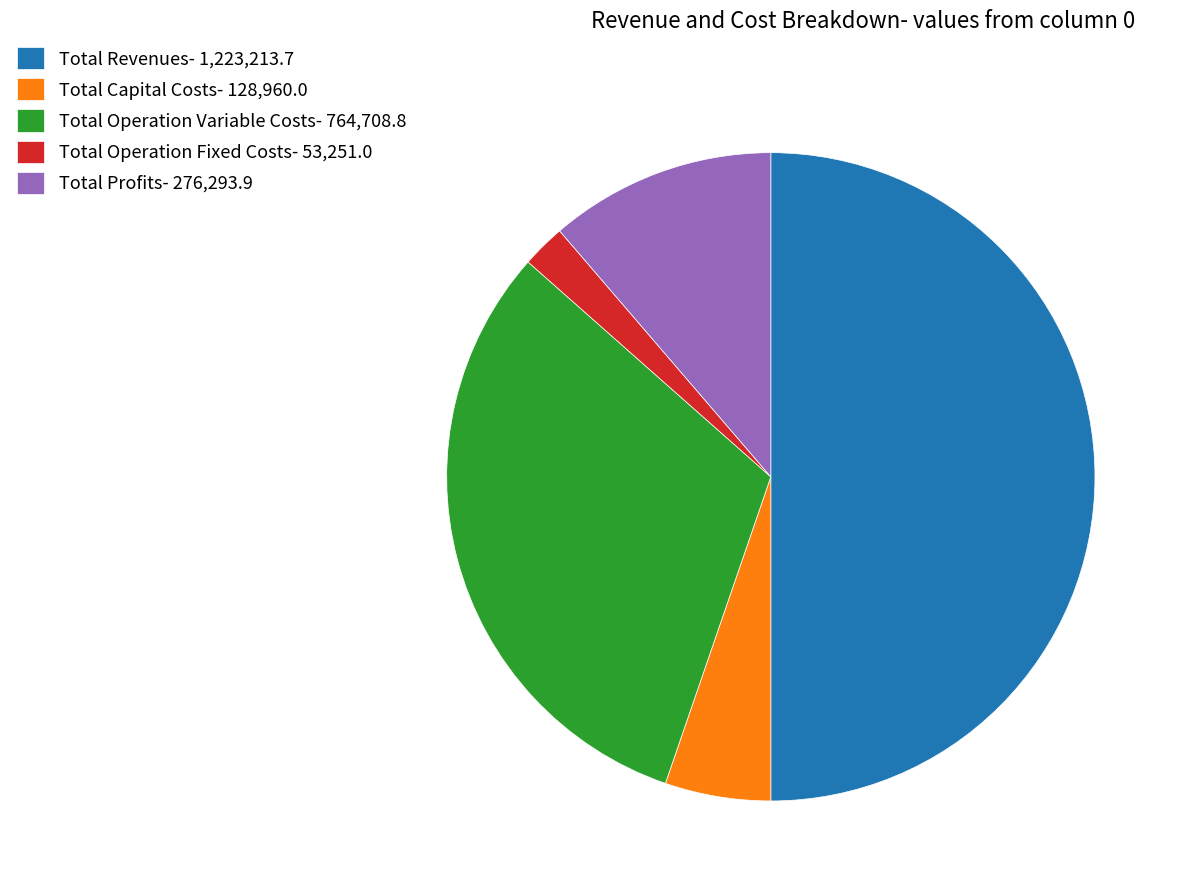

Do Total Operation Variable Costs- 764,708.8 and Total Profits- 276,293.9 together represent more than half of the pie?

No